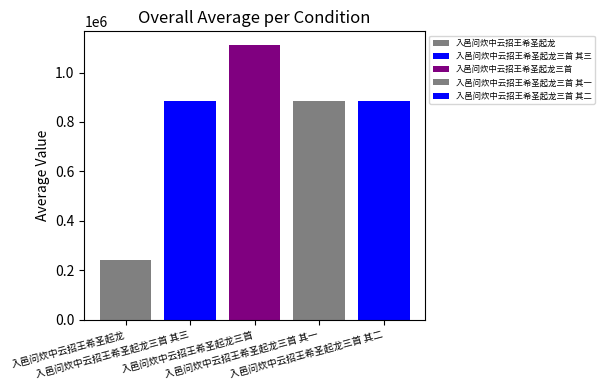

Does the chart contain any negative values?

No